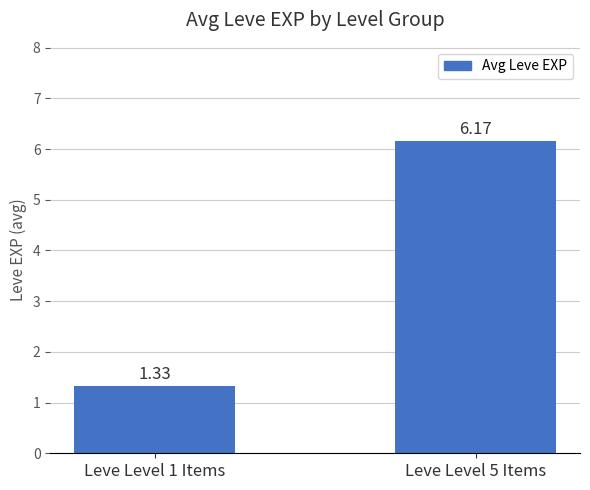

What is the difference between the values at Leve Level 1 Items and Leve Level 5 Items?

4.8